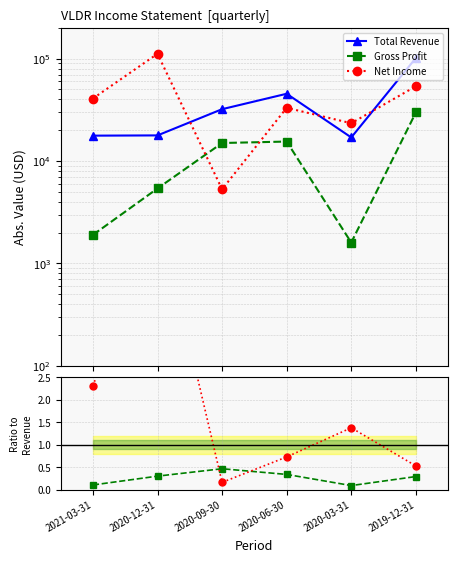

True or false: Total Revenue and Gross Profit intersect in this chart.

False